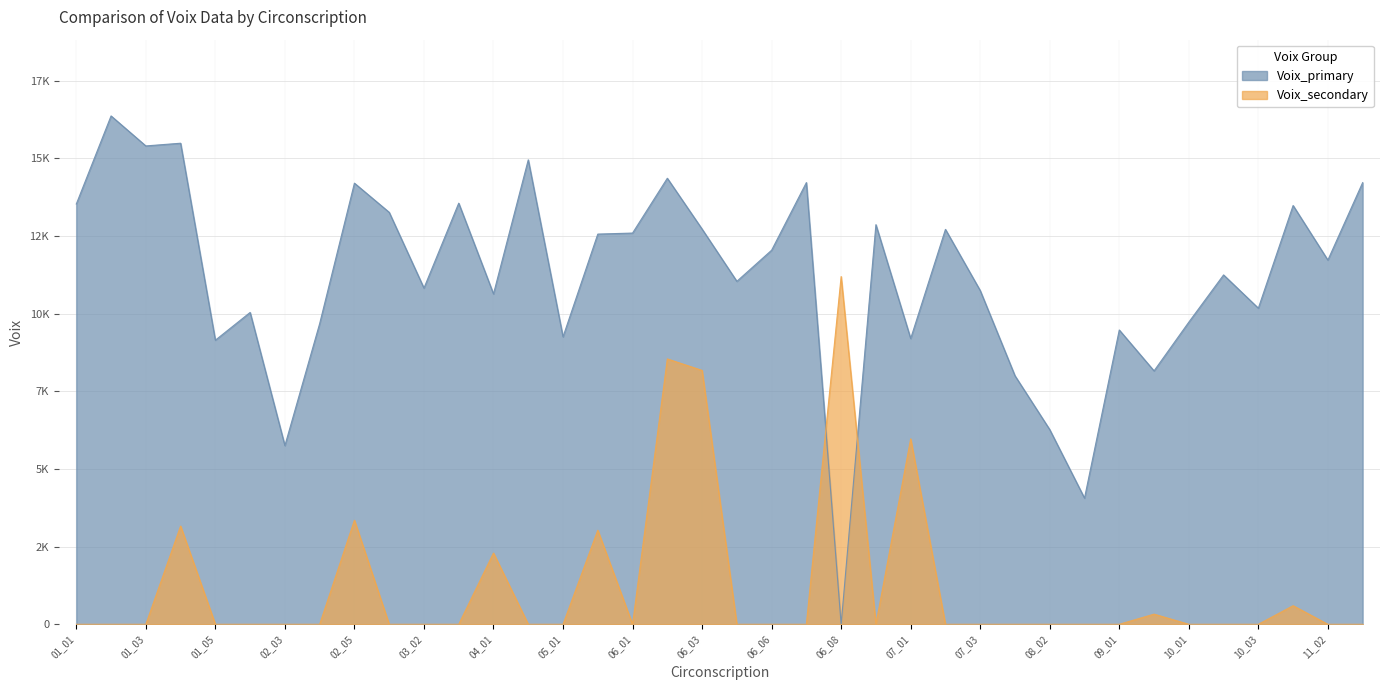

Reading left to right, transcribe all the data shown in this chart.

Voix_primary: 01_01=13534	01_02=16371	01_03=15405	01_04=15492	01_05=9149	02_01=10043	02_03=5755	02_04=9683	02_05=14206	03_01=13267	03_02=10827	03_03=13562	04_01=10640	04_02=14957	05_01=9258	05_02=12566	06_01=12599	06_02=14364	06_03=12727	06_04=11045	06_06=12047	06_07=14225	06_08=0	06_09=12869	07_01=9203	07_02=12718	07_03=10748	08_01=8004	08_02=6269	08_03=4063	09_01=9478	09_02=8161	10_01=9730	10_02=11251	10_03=10180	11_01=13486	11_02=11729	11_03=14223
Voix_secondary: 01_01=0	01_02=0	01_03=0	01_04=3164	01_05=0	02_01=0	02_03=0	02_04=0	02_05=3351	03_01=0	03_02=0	03_03=0	04_01=2295	04_02=0	05_01=0	05_02=3029	06_01=0	06_02=8546	06_03=8176	06_04=0	06_06=0	06_07=0	06_08=11199	06_09=0	07_01=5972	07_02=0	07_03=0	08_01=0	08_02=0	08_03=0	09_01=0	09_02=327	10_01=0	10_02=0	10_03=0	11_01=599	11_02=0	11_03=0